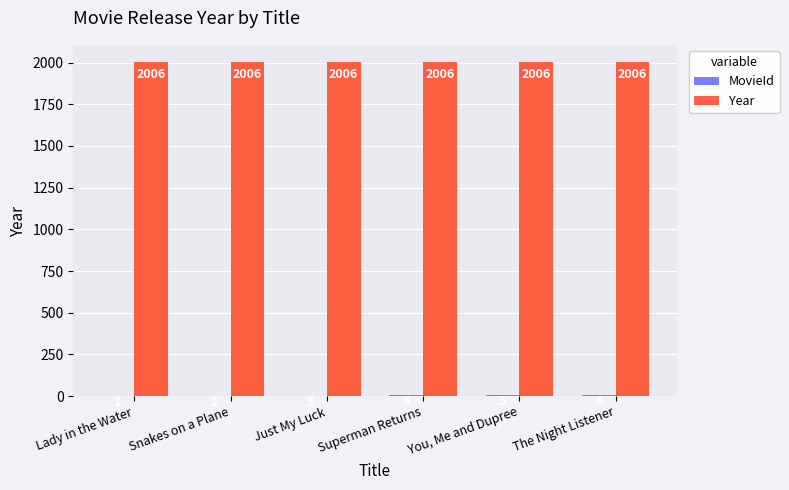

What value does the Year series have at You, Me and Dupree?

2006